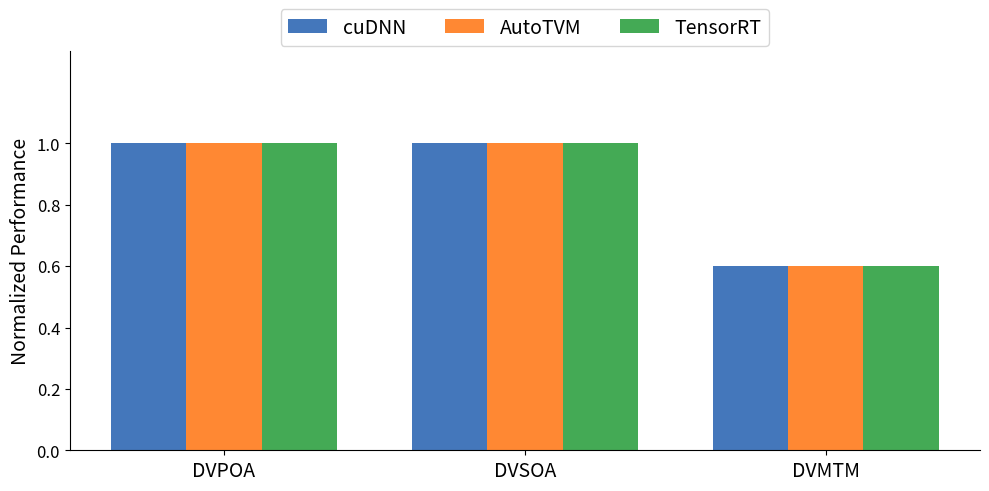

Reading right to left, list all the values displayed in this chart.

cuDNN: 0.6	1.0	1.0
AutoTVM: 0.6	1.0	1.0
TensorRT: 0.6	1.0	1.0